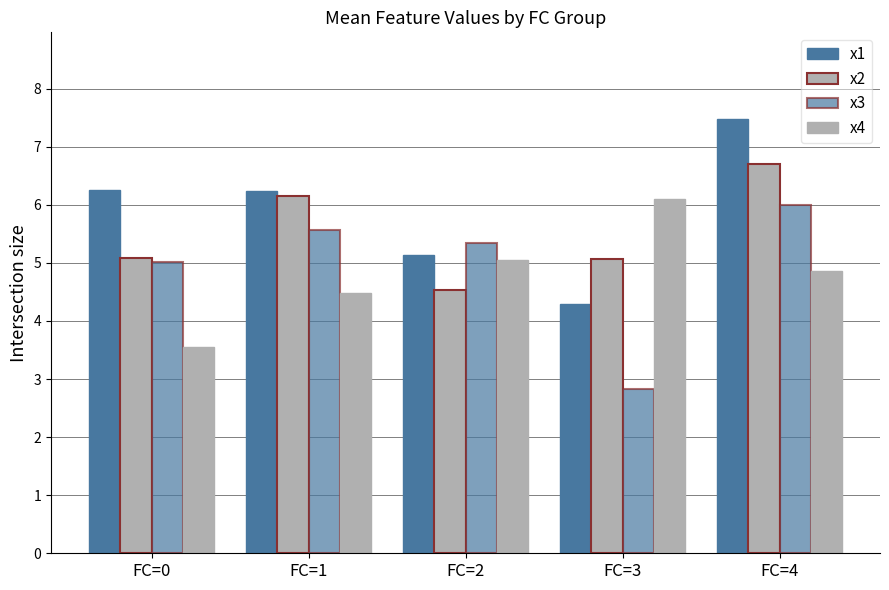

At how many categories does at least one series exceed 5?

5